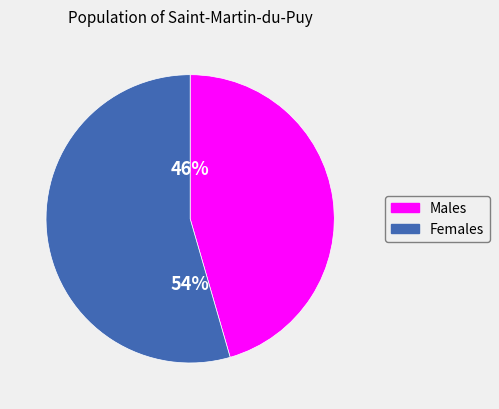

Is there a majority slice in this chart?

Yes